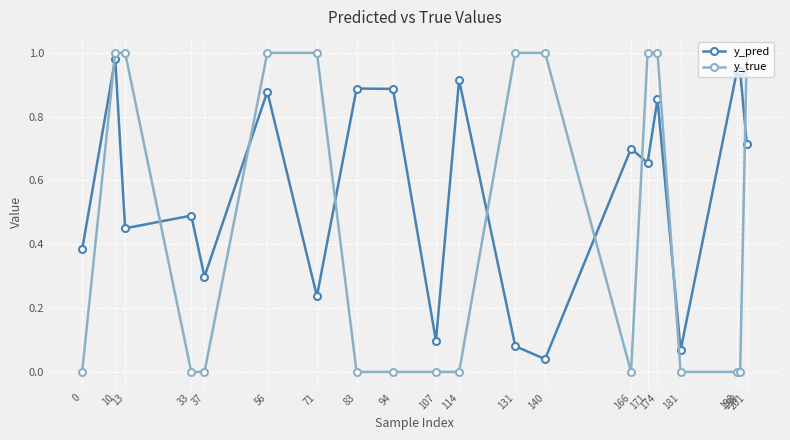

How many intersections are there between y_pred and y_true?

9